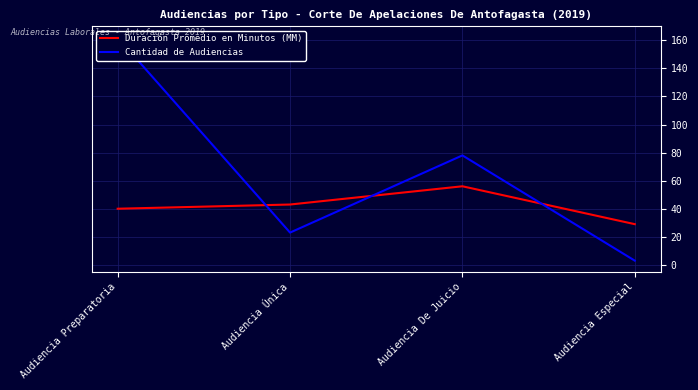

Rank the series by their maximum value, from highest to lowest.

Cantidad de Audiencias, Duración Promedio en Minutos (MM)